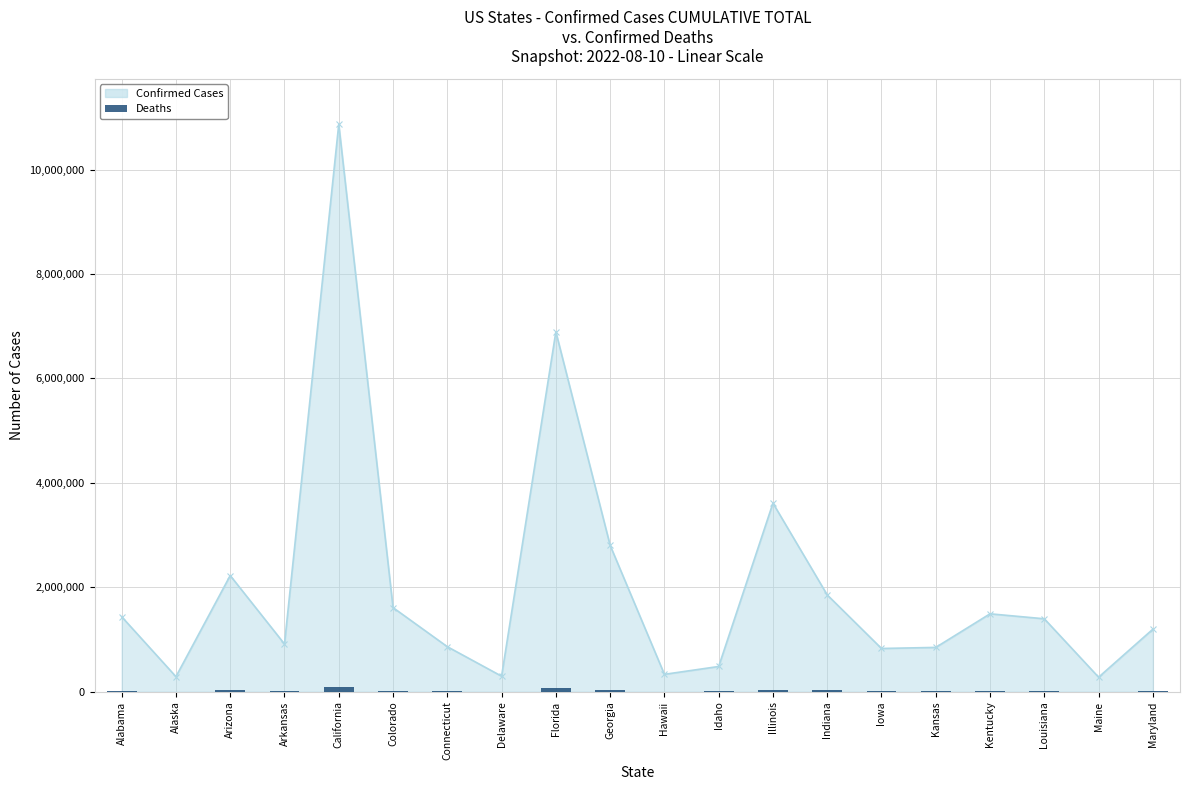

Which label corresponds to the smallest value in the chart?

Alaska